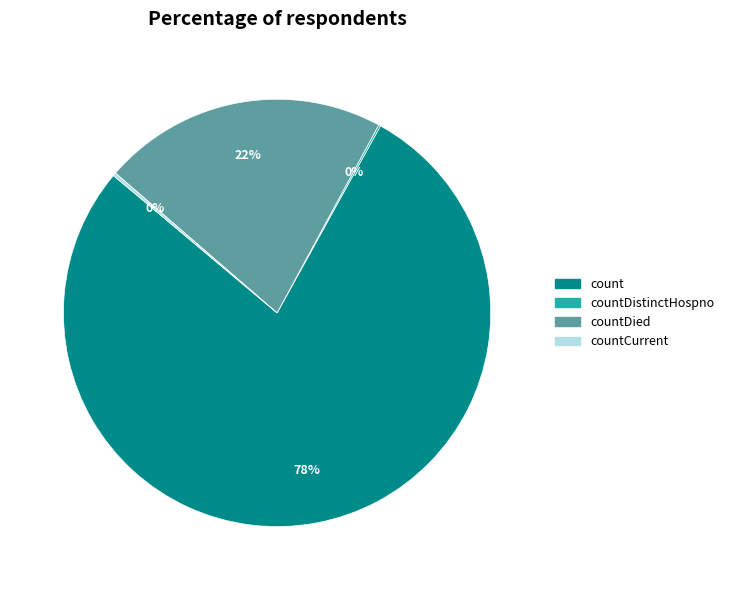

Is there a majority slice in this chart?

Yes